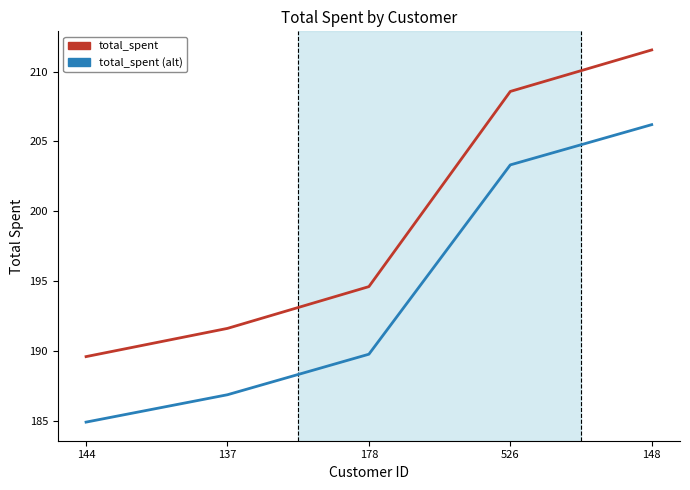

Which series changed the most between 137 and 148?

total_spent